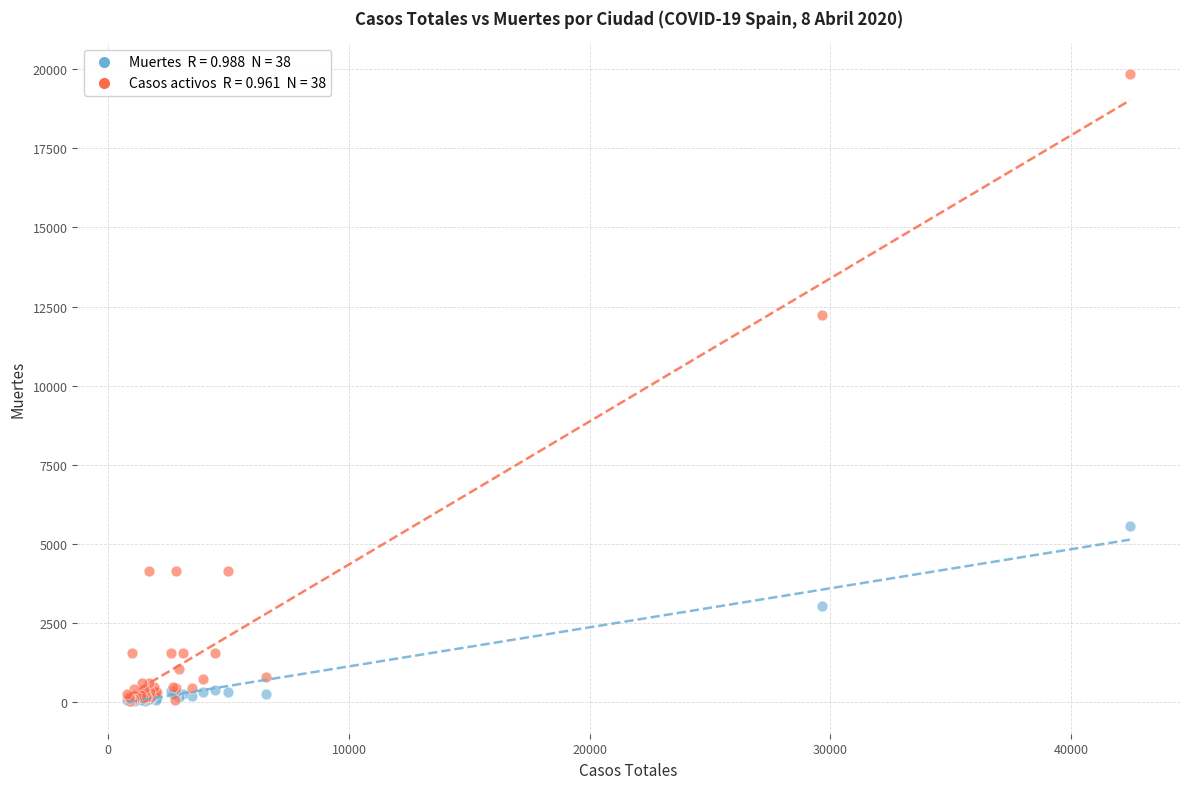

Across all series, what Y value is closest to 9932?

12250